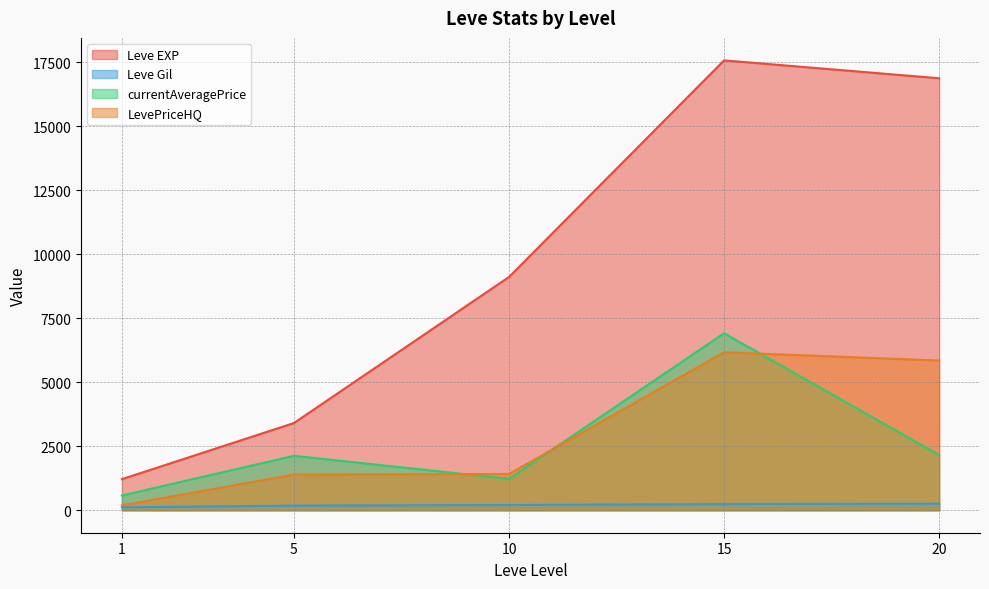

At how many categories does at least one series exceed 15707?

2